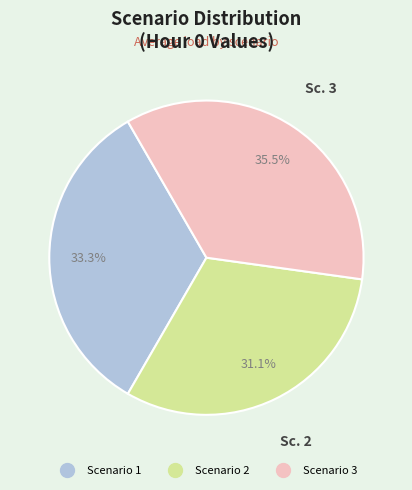

To the nearest percent, what is the difference between the largest and smallest slice percentages?

4%